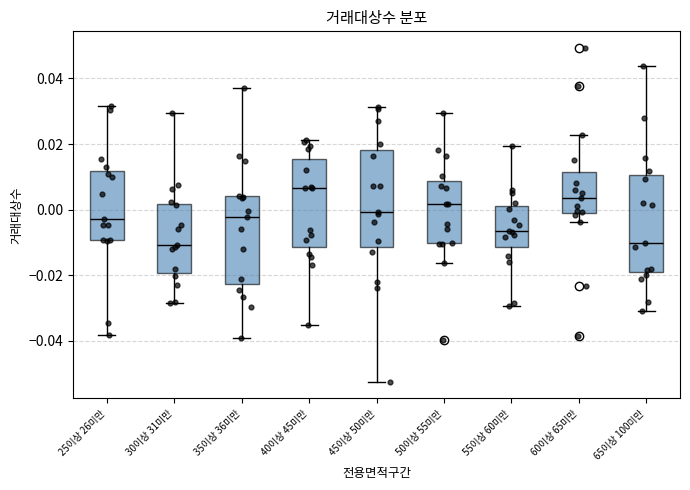

Reading left to right, read every box against the y-axis: the position of its median line, the range the box covers, and the ends of its whiskers. The values are not printed on the chart, so give them approximately, as read against the axis.

25이상 26미만: median -0.002, box -0.010 to 0.012, whiskers -0.038 to 0.032
30이상 31미만: median -0.010, box -0.020 to 0.002, whiskers -0.028 to 0.030
35이상 36미만: median -0.002, box -0.022 to 0.004, whiskers -0.040 to 0.038
40이상 45미만: median 0.006, box -0.012 to 0.016, whiskers -0.036 to 0.022
45이상 50미만: median 0.000, box -0.012 to 0.018, whiskers -0.052 to 0.032
50이상 55미만: median 0.002, box -0.010 to 0.008, whiskers -0.016 to 0.030
55이상 60미만: median -0.006, box -0.012 to 0.002, whiskers -0.030 to 0.020
60이상 65미만: median 0.004, box -0.002 to 0.012, whiskers -0.004 to 0.022
65이상 100미만: median -0.010, box -0.020 to 0.010, whiskers -0.032 to 0.044